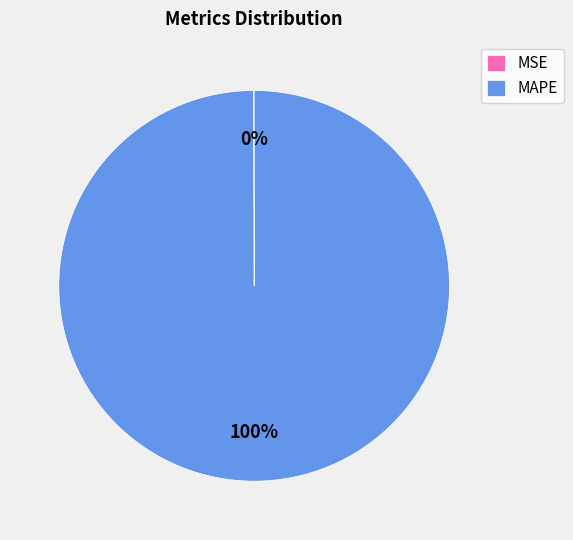

True or false: MAPE accounts for 100% of the total.

True